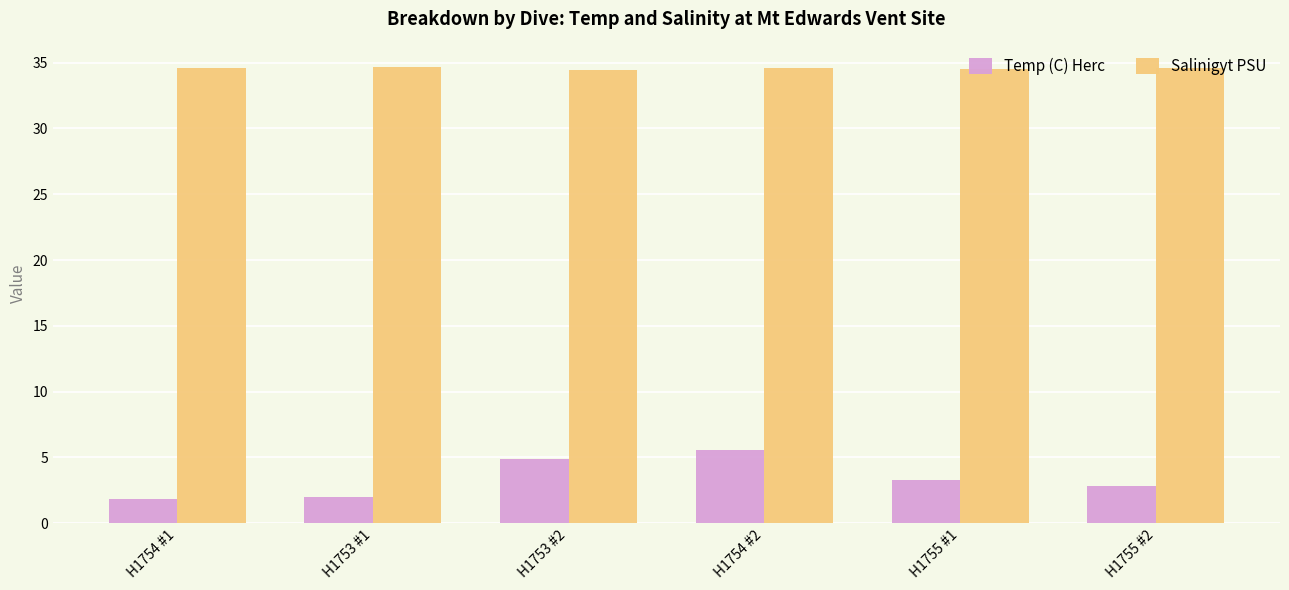

What position from the left is H1755 #1?

5